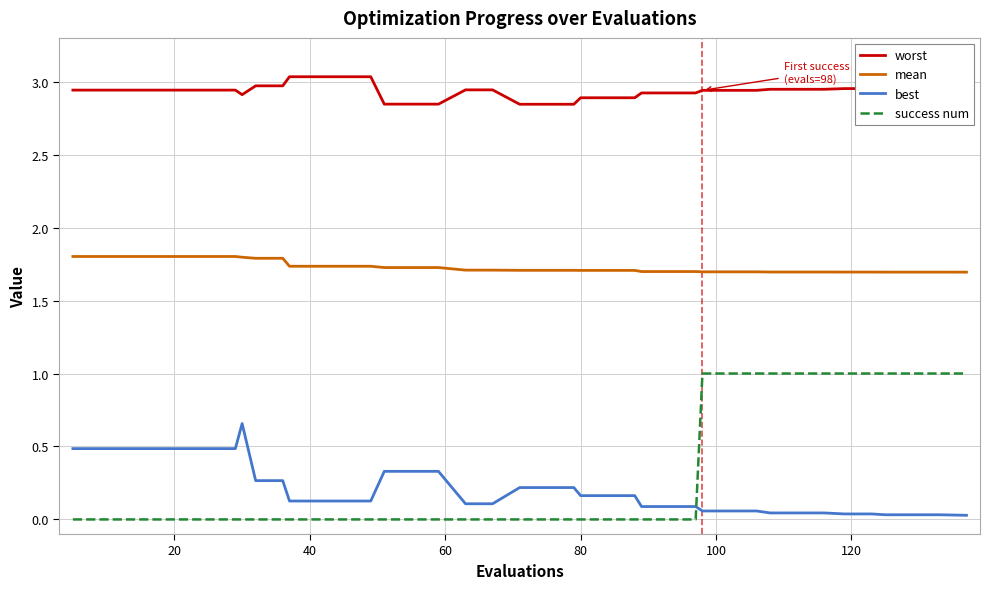

List the series in order of their peak value, lowest first.

best, success num, mean, worst